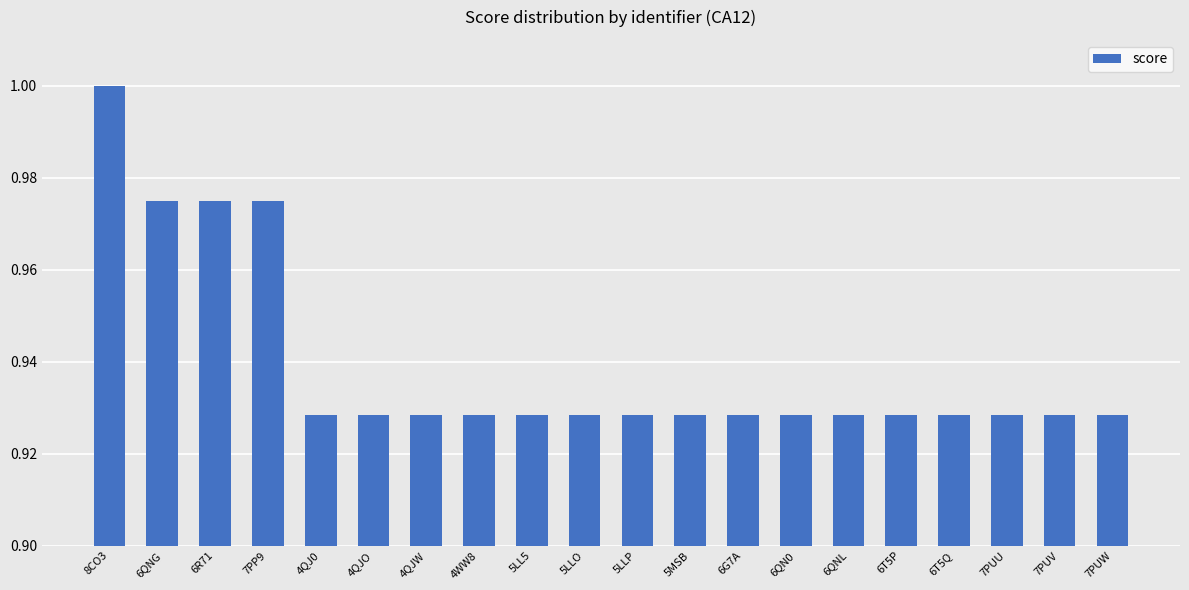

What is the sum of the values at 6QNL and 4QJ0?

1.9